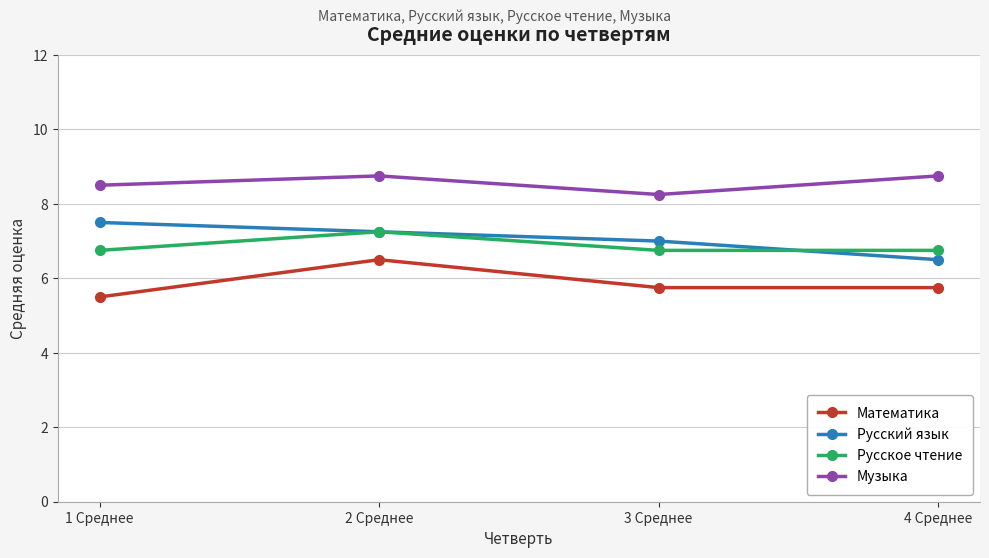

Count the Математика values in the range 5 to 6.

3